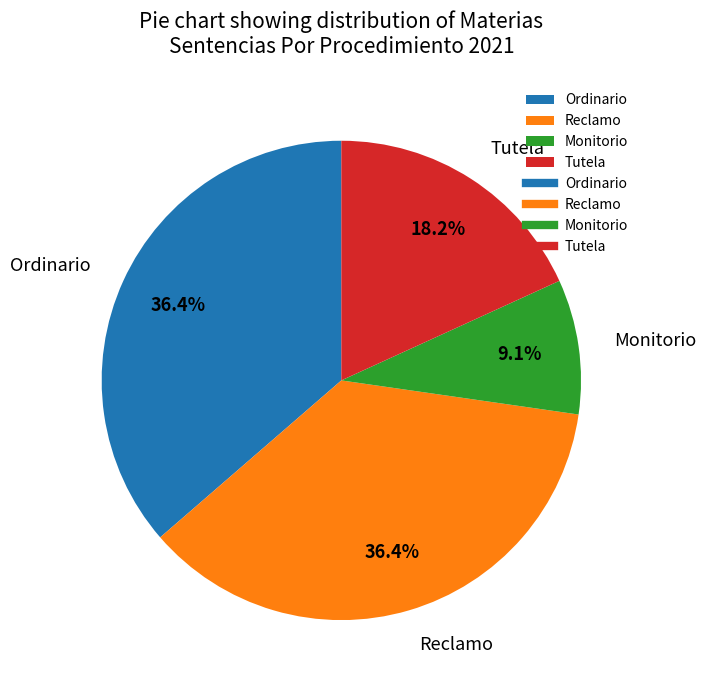

Which slice is the smallest?

Monitorio